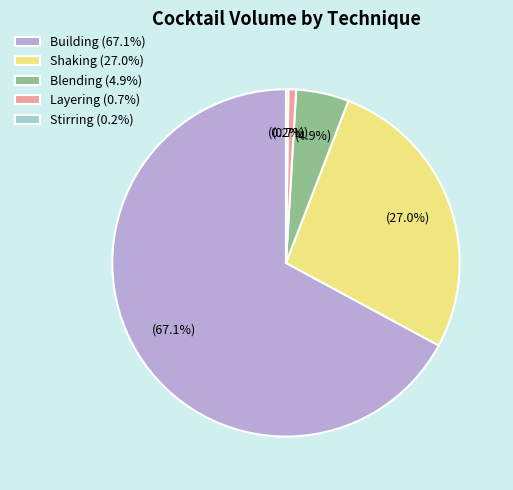

To the nearest percent, what percentage of the pie is Building?

67%